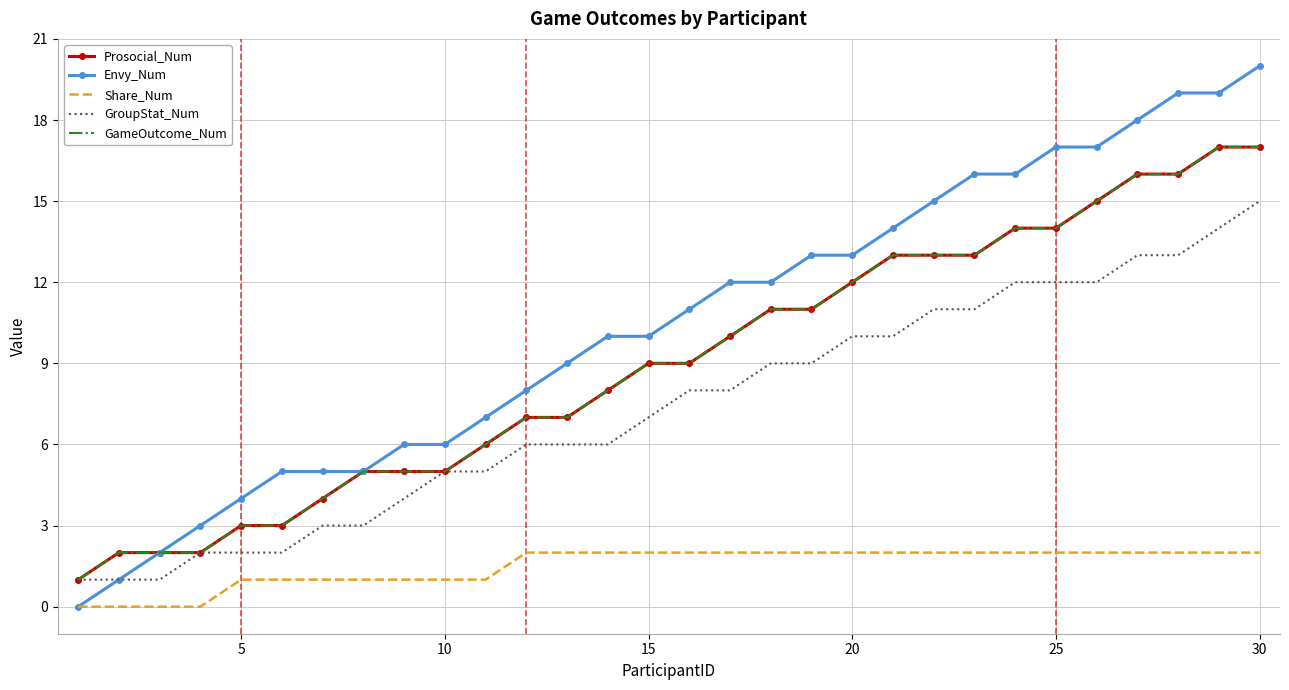

What is the sum of all GroupStat_Num values?

221